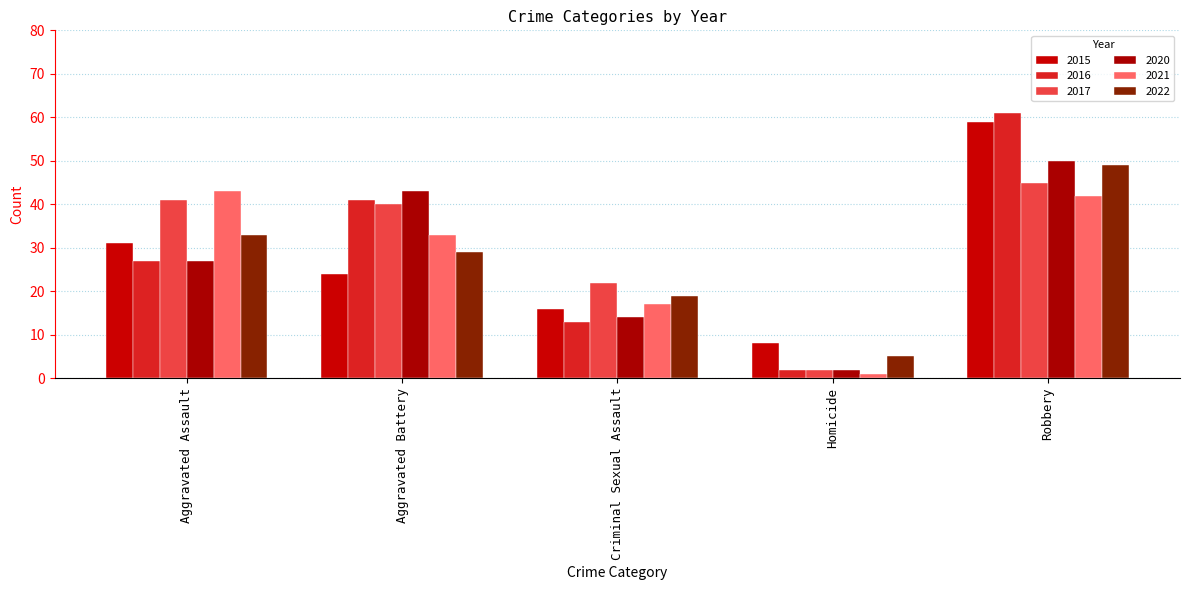

How many bars are there in each group?

6